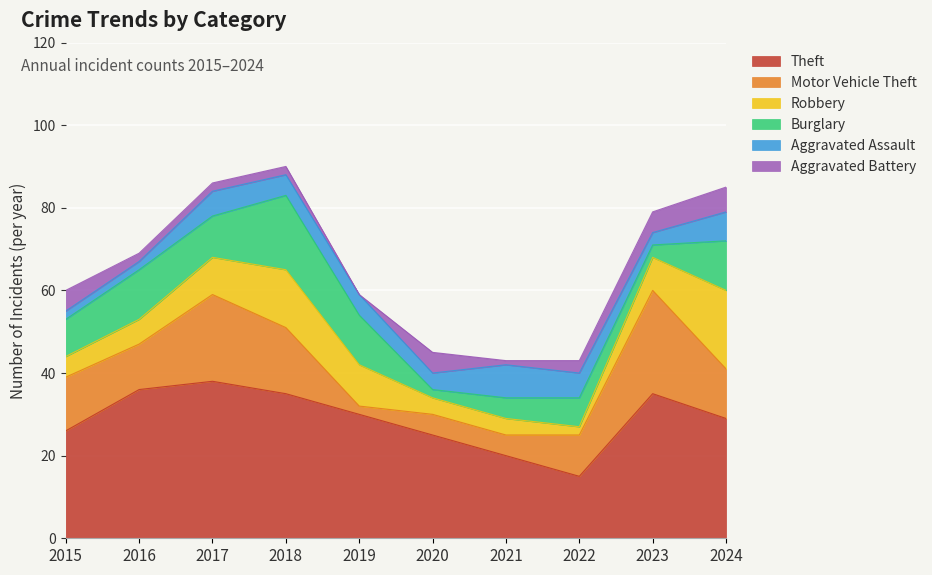

What is the spread (max minus min) of values at 2020?

23